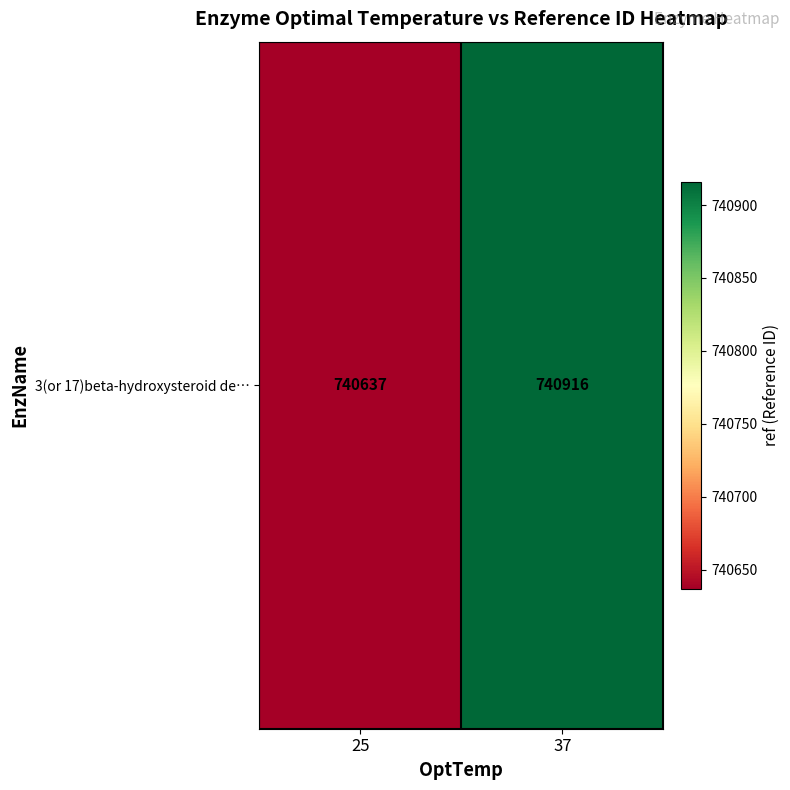

List the labels in order of value, largest first.

37, 25